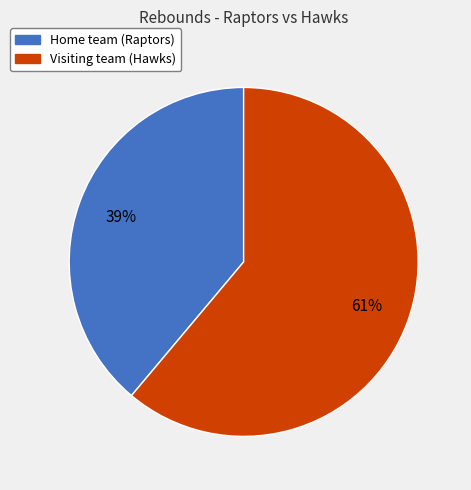

What percentage is the Visiting team (Hawks) slice, to the nearest percent?

61%